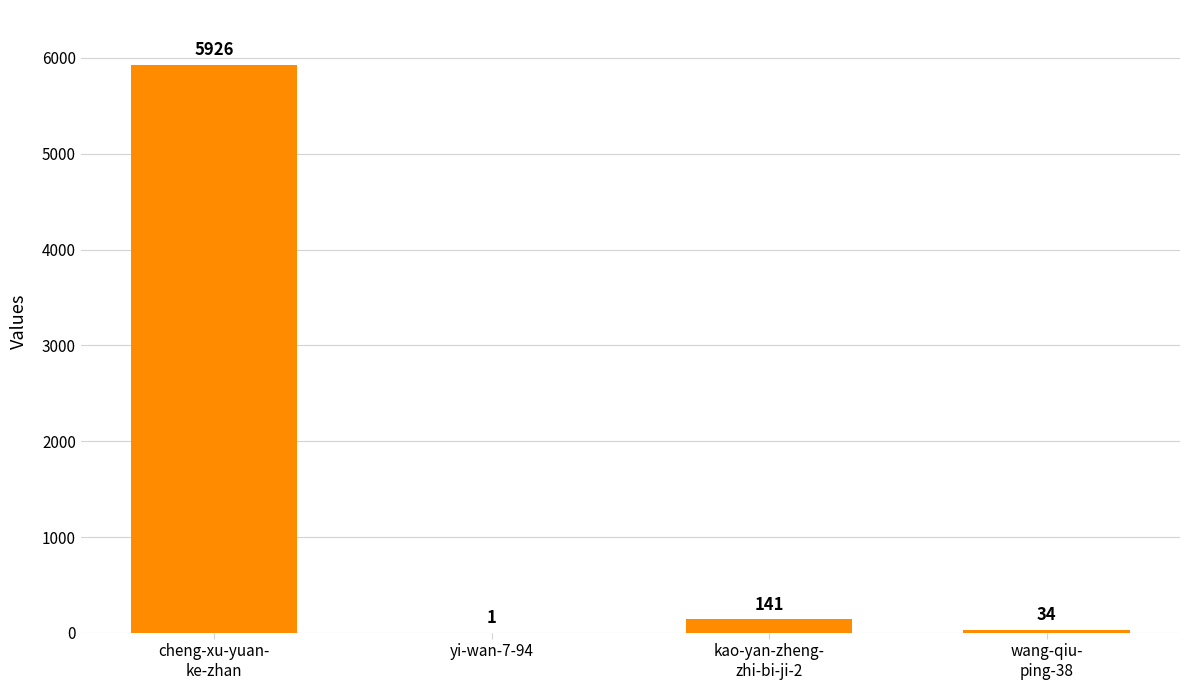

Reading left to right, extract all data points from this chart.

cheng-xu-yuan-
ke-zhan=5926	yi-wan-7-94=1	kao-yan-zheng-
zhi-bi-ji-2=141	wang-qiu-
ping-38=34